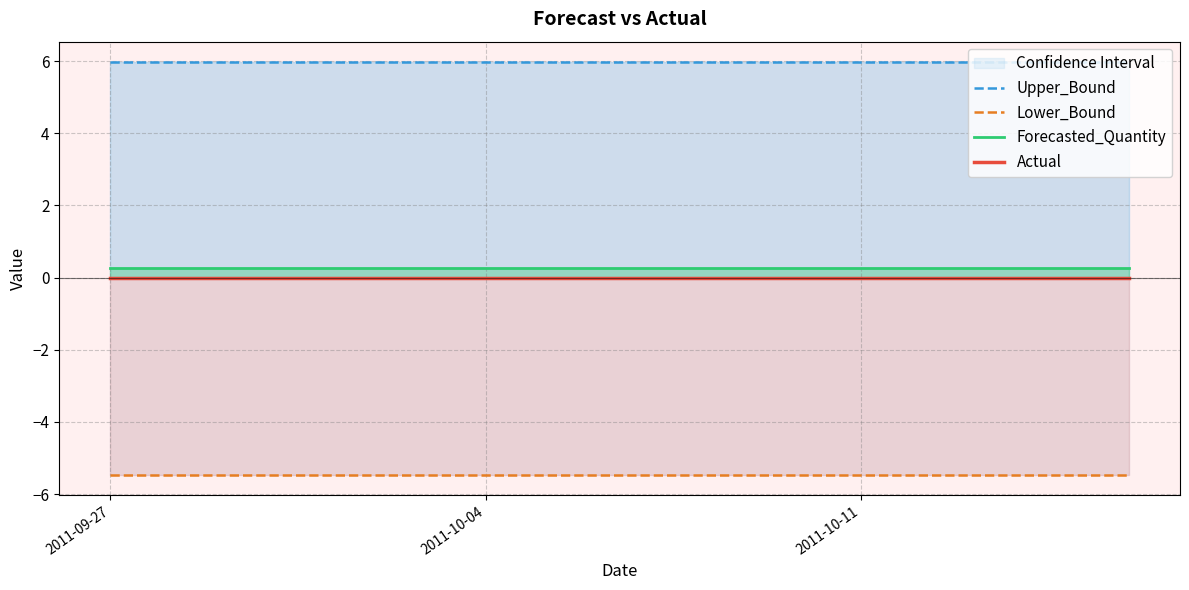

True or false: Upper_Bound has more than 2 points higher than both neighbors.

False